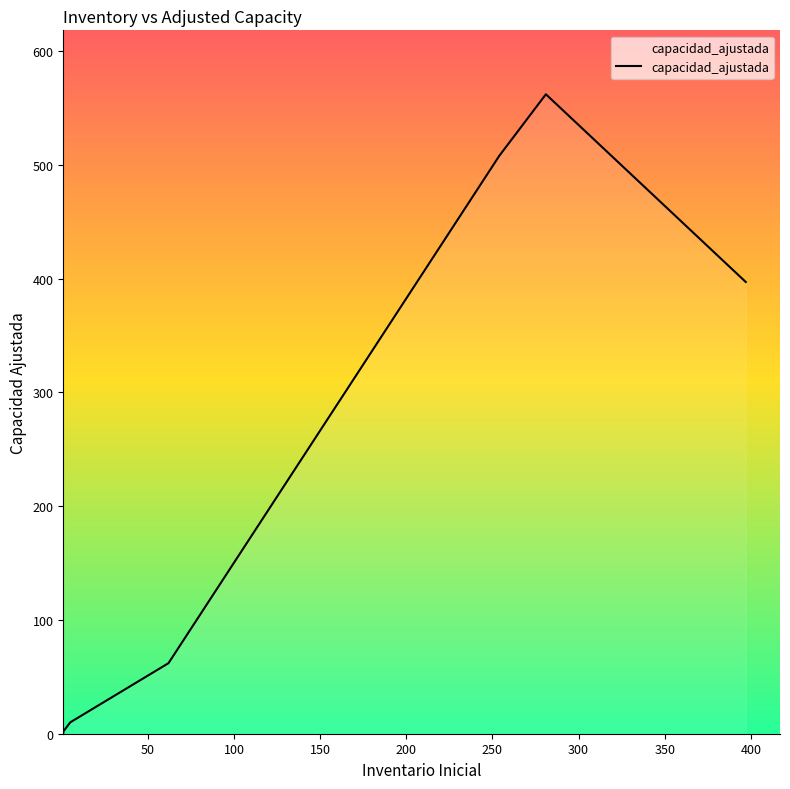

What is the greatest value displayed?

562